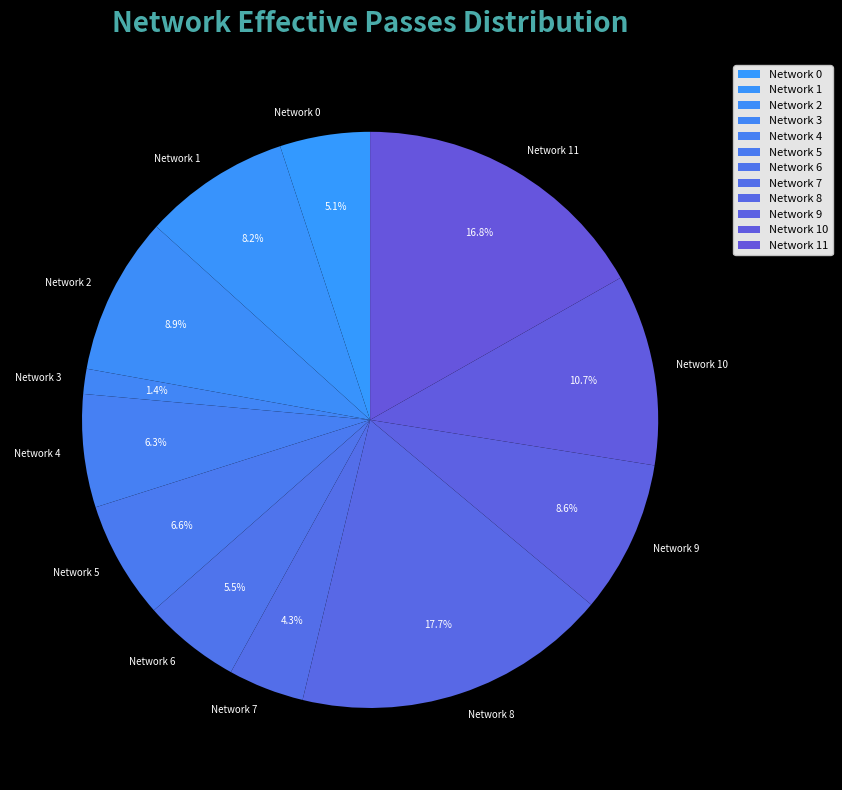

Which slice is the smallest?

Network 3